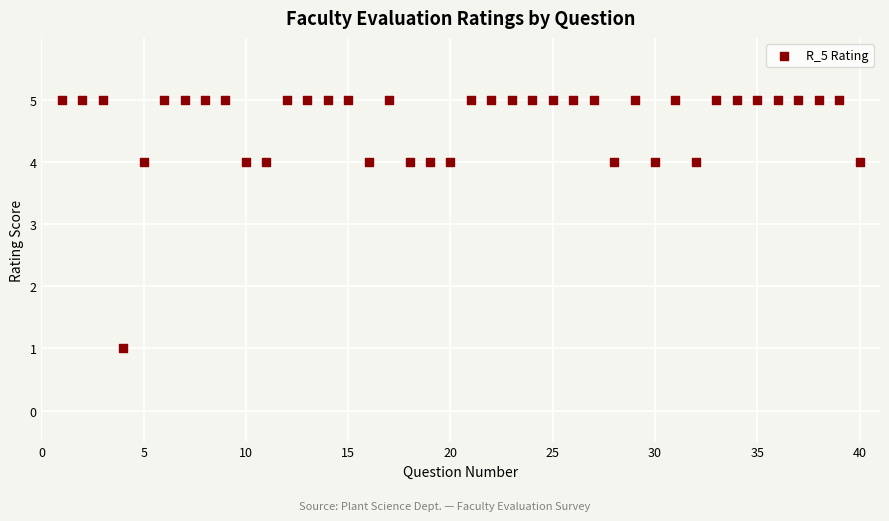

What is the range of X values (max minus min)?

39